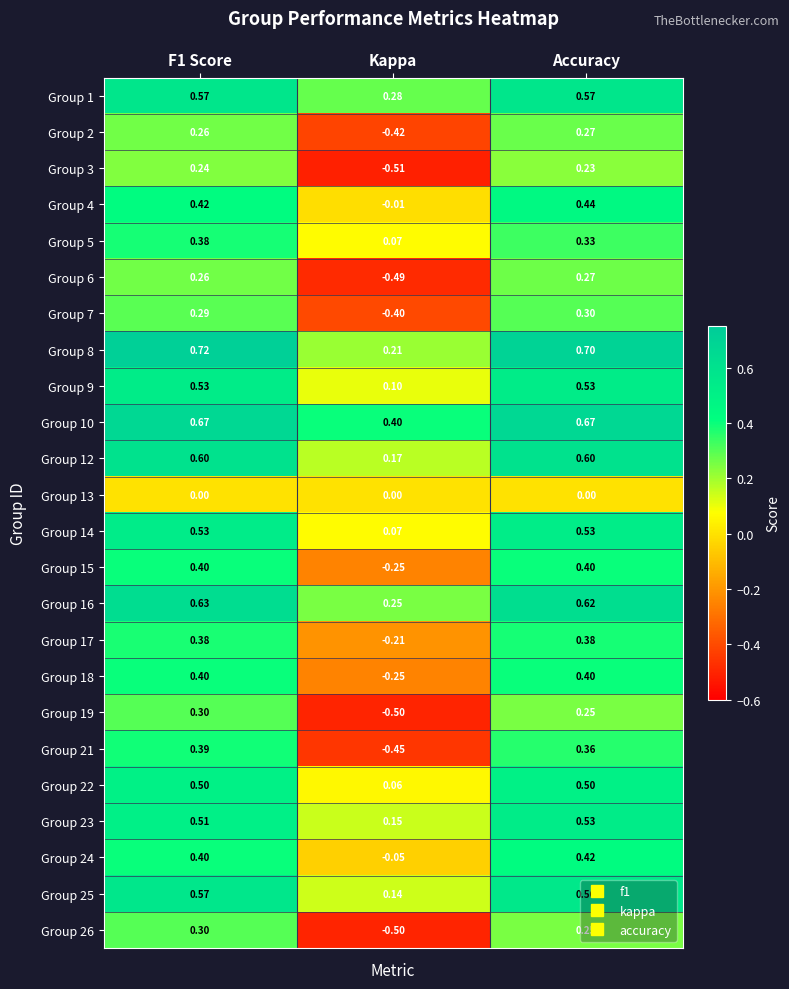

At how many categories does at least one series exceed 0?

3